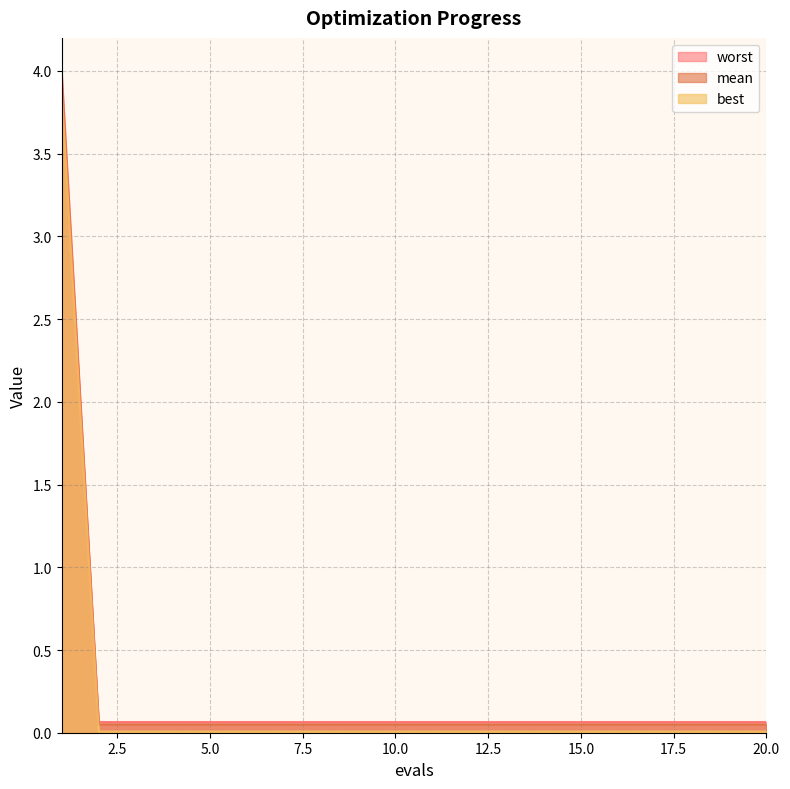

True or false: mean has more than 2 points higher than both neighbors.

False